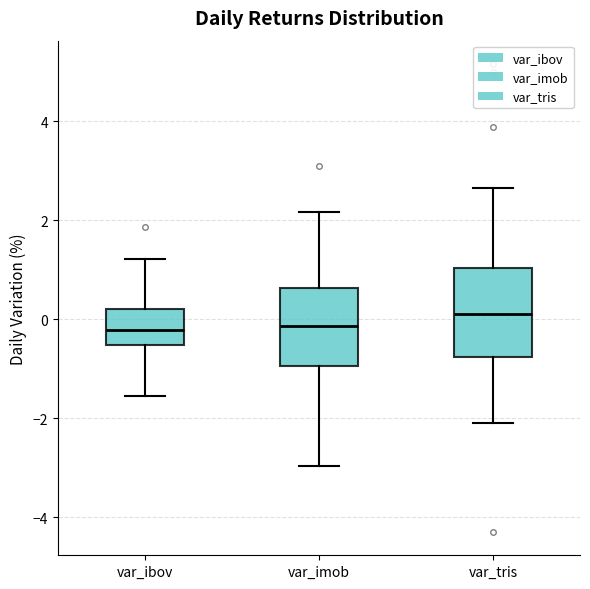

Where does the upper whisker of the box for var_ibov end on the y-axis? The values are not printed on the chart, so give them approximately, as read against the axis.

1.2